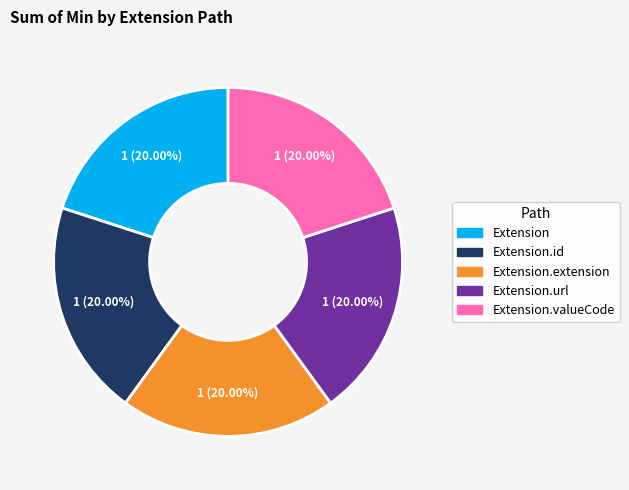

What is the ratio of the value at Extension to the value at Extension.valueCode?

1.0